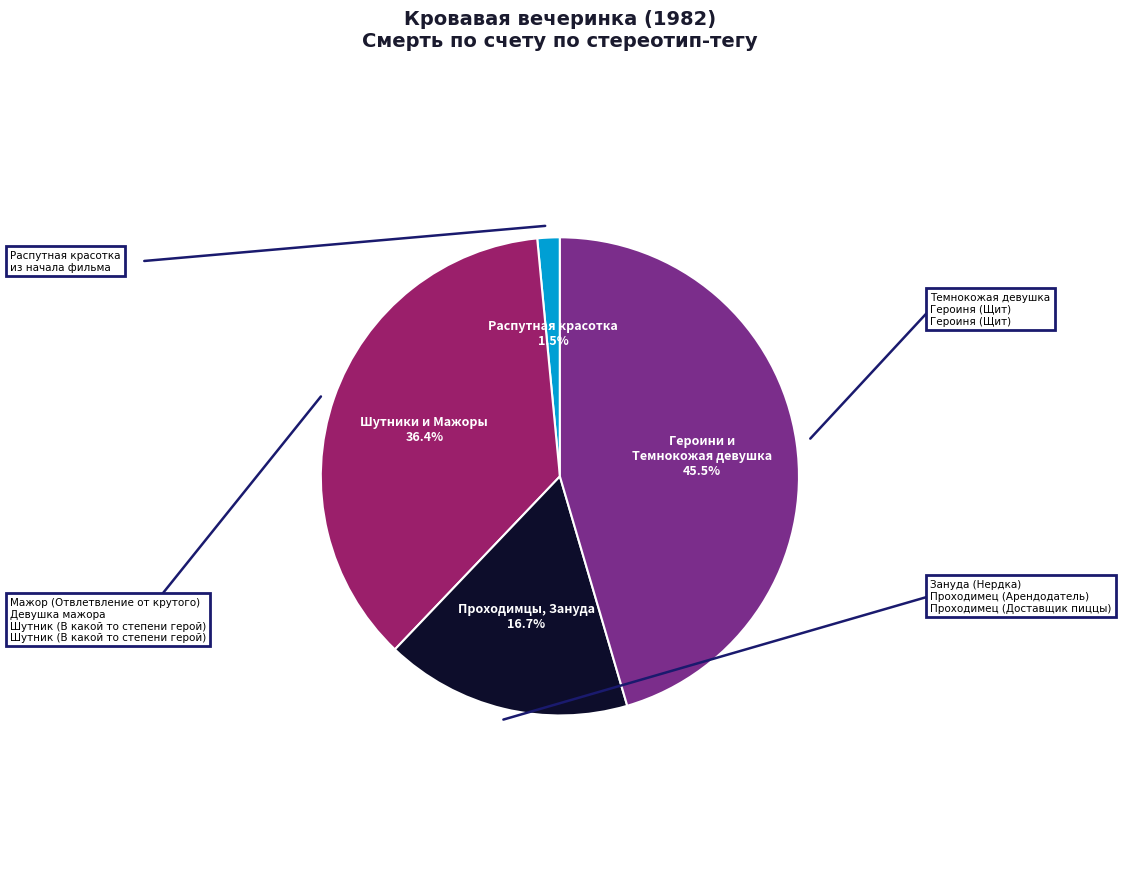

Does any single category account for the majority?

No